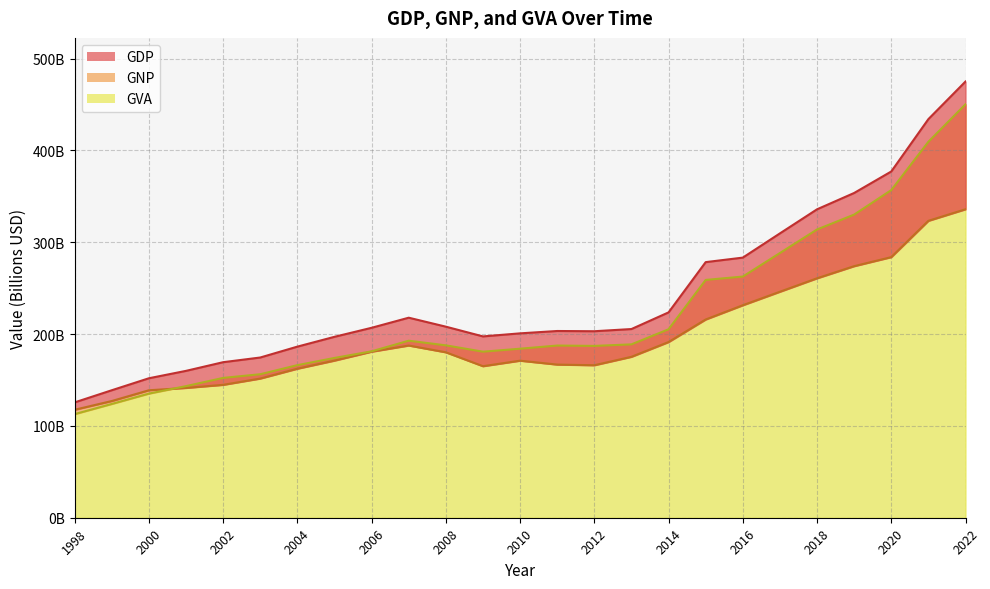

How many lines are shown in the chart?

3